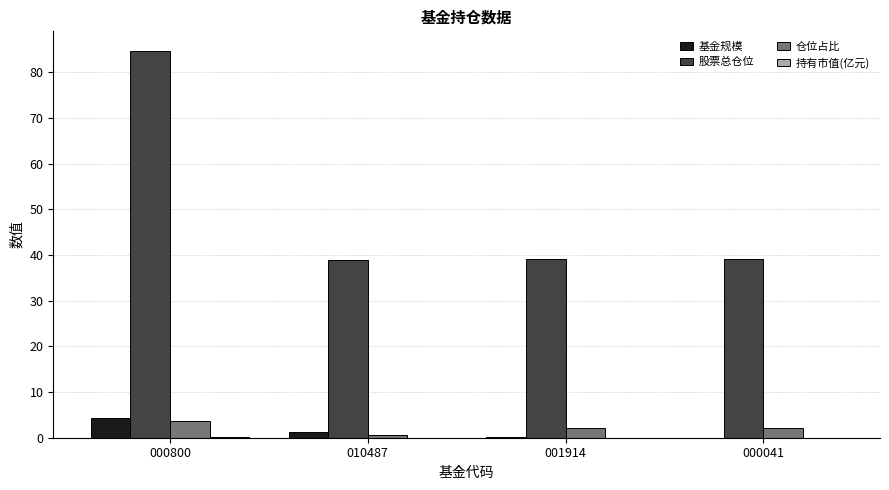

Which category has the highest value across all series?

000800